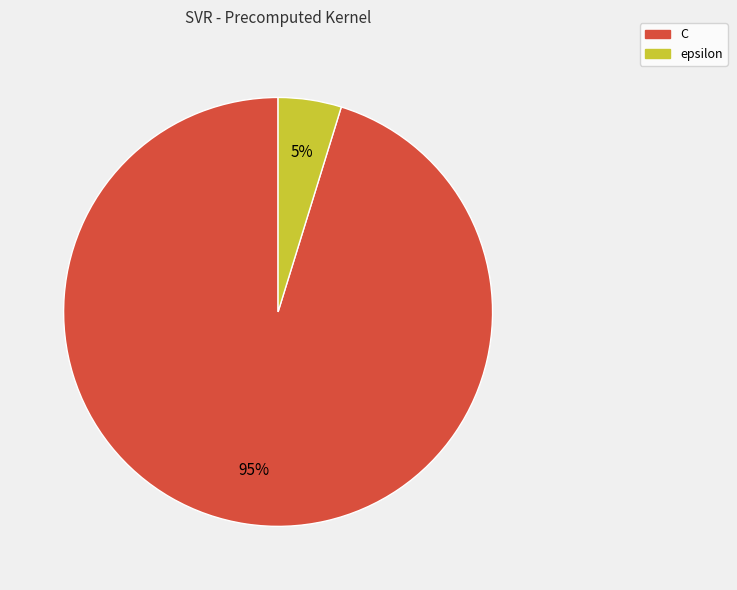

Is the sum of epsilon and C greater than half?

Yes